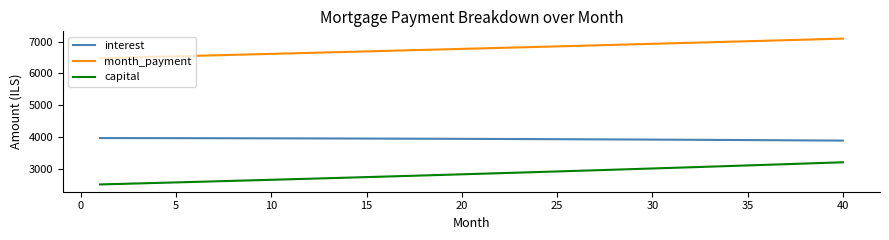

What is the sum of all interest values?

157468.4